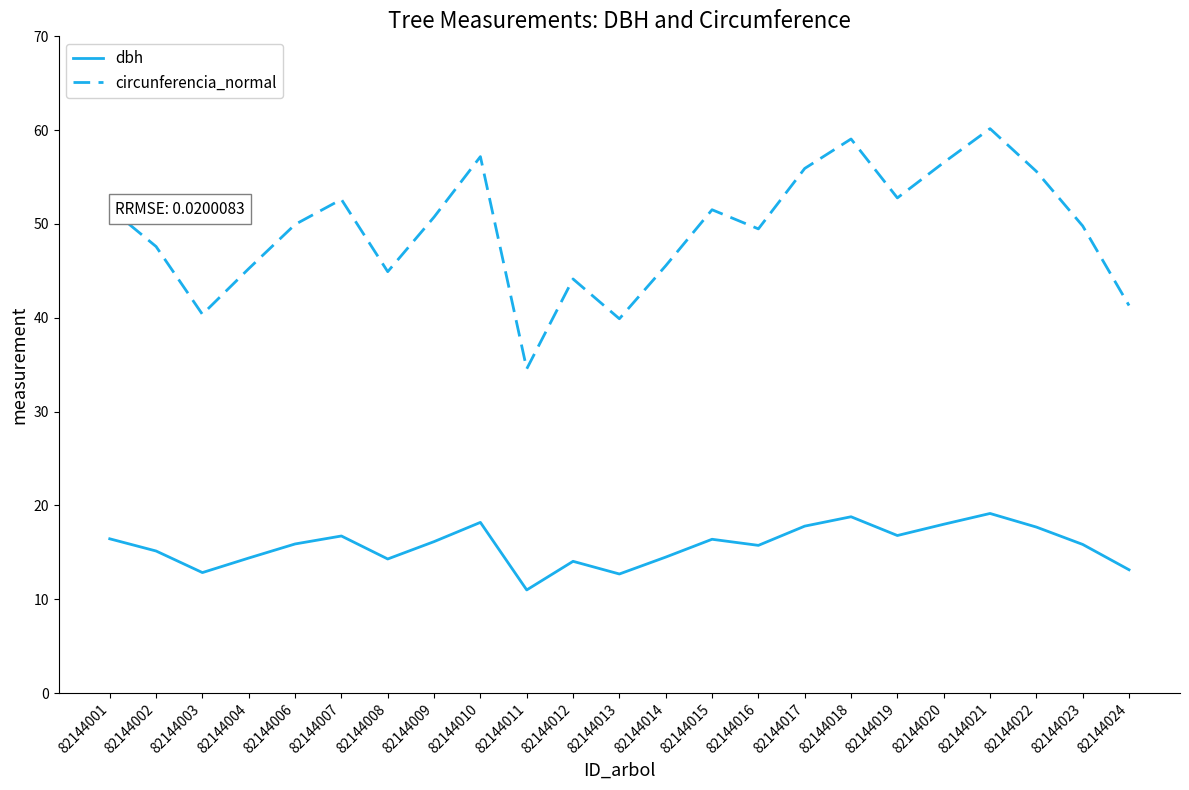

Is the value of dbh at 82144001 greater than the value of circunferencia_normal at 82144020?

No